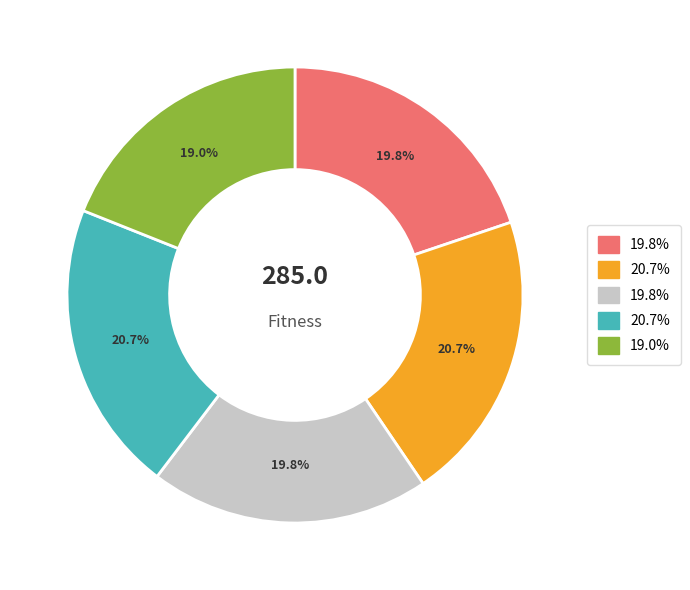

Is there any slice that represents more than half of the pie?

No